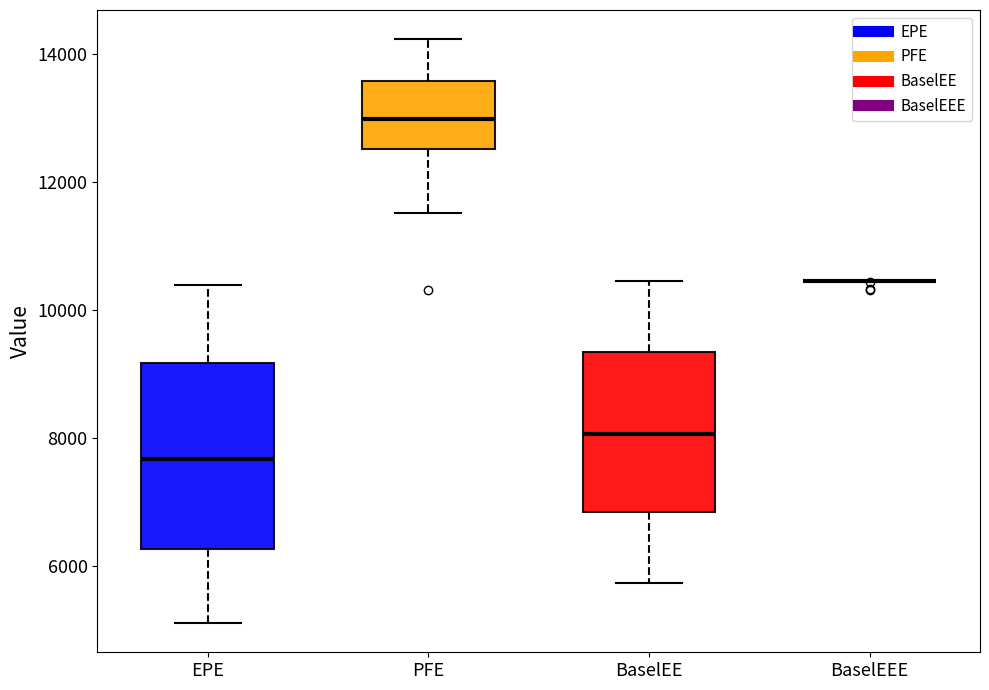

Comparing the boxes themselves (not the whiskers), which one is the tallest?

EPE